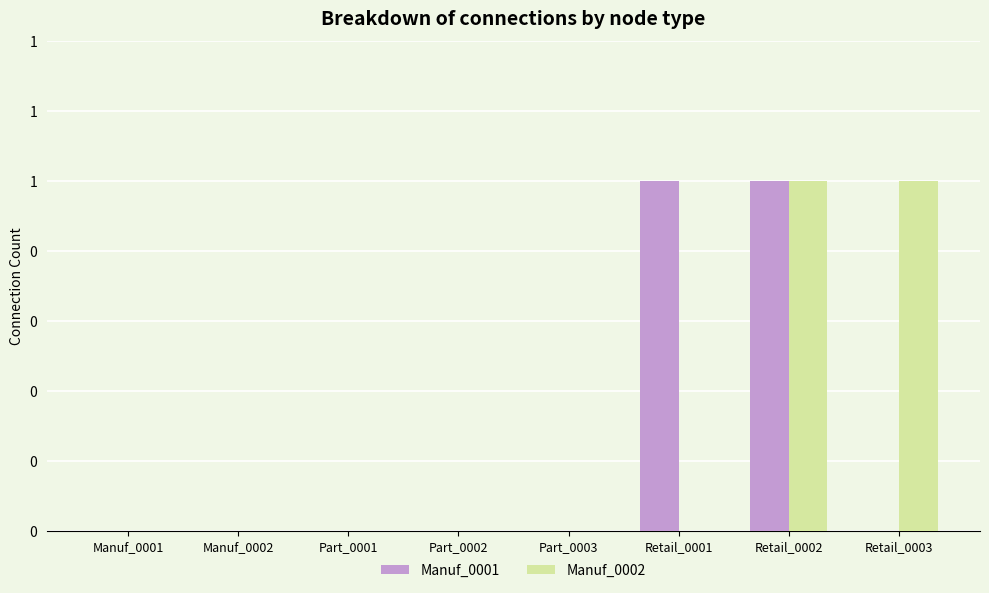

Are the bars horizontal?

No